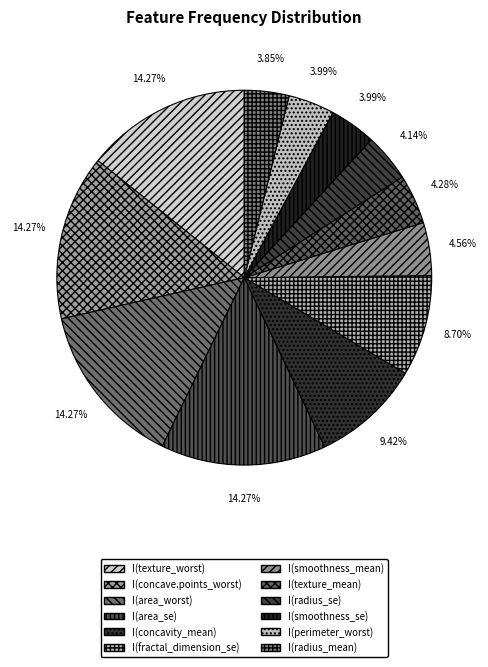

To the nearest percent, what portion does I(fractal_dimension_se) represent?

9%